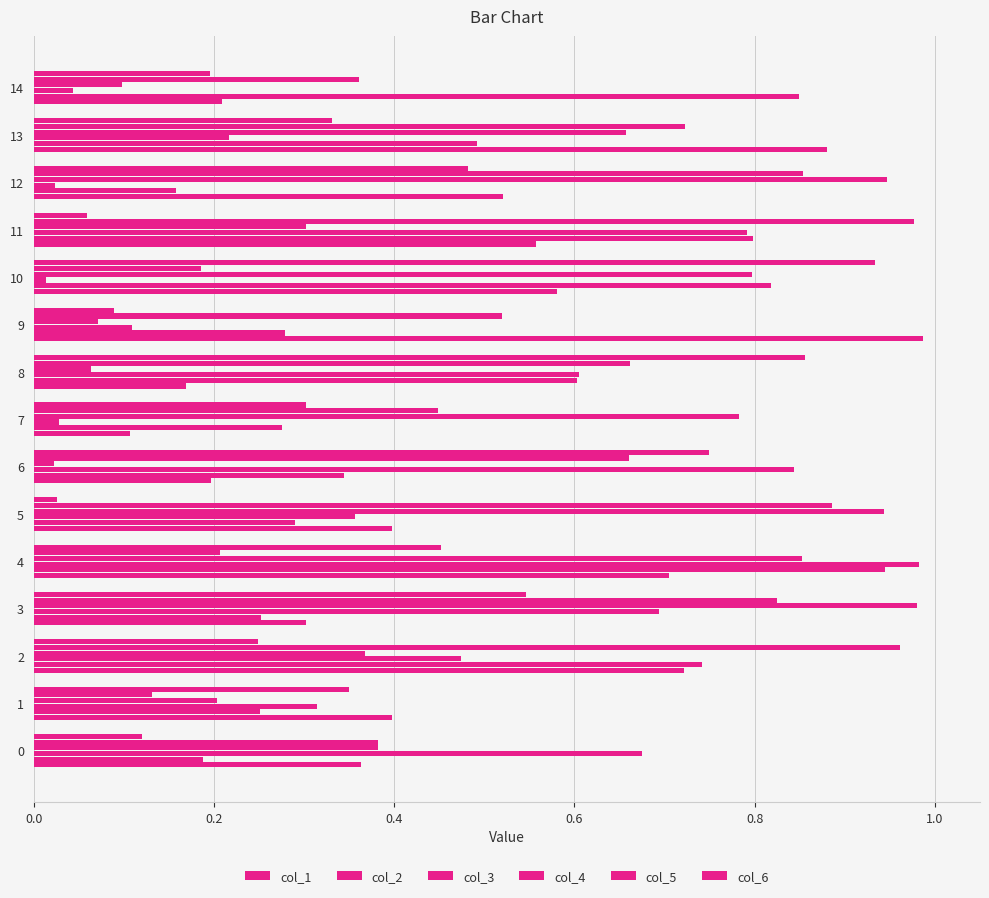

How many categories are shown in the chart?

15